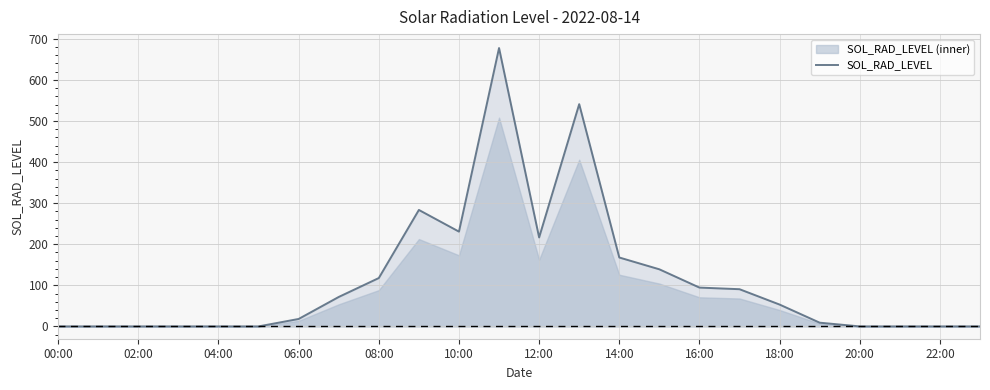

What is the maximum value shown in the chart?

677.6